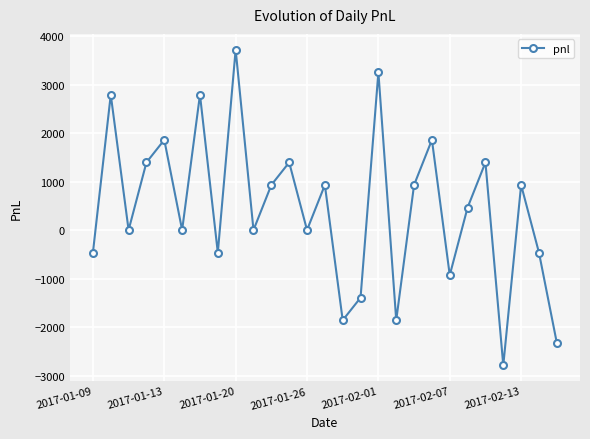

How many points are higher than both their immediate neighbors (excluding endpoints)?

10